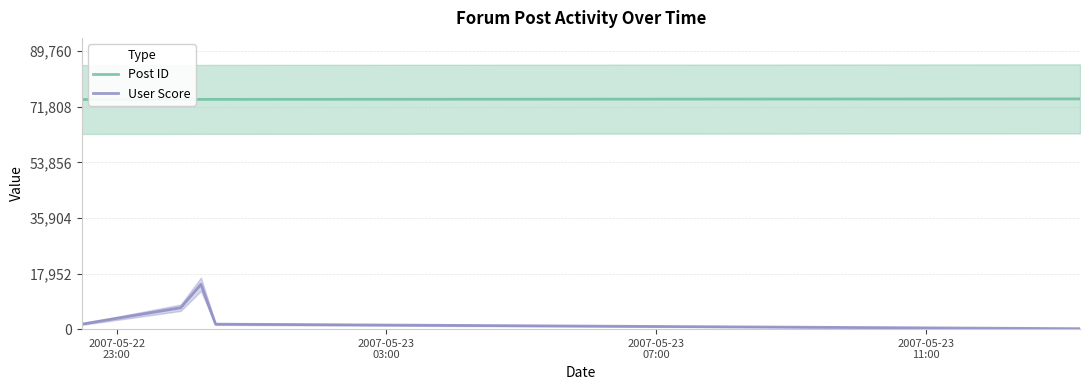

True or false: Post ID and User Score intersect in this chart.

False